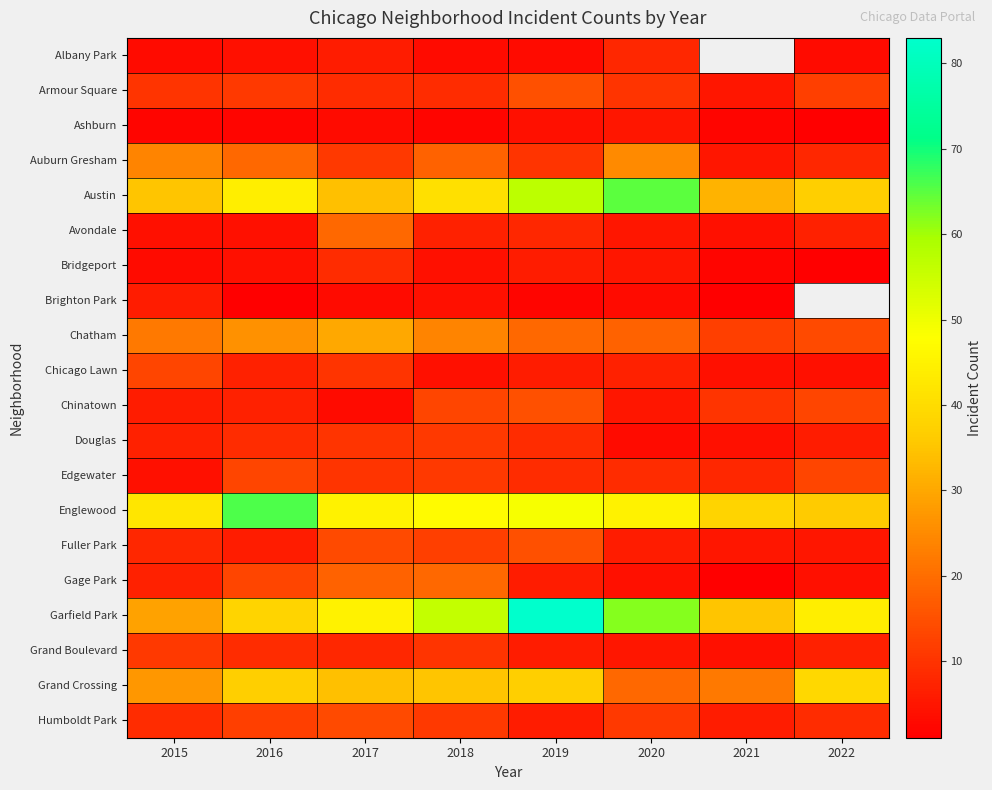

Count the Armour Square values in the range 9 to 12.

6